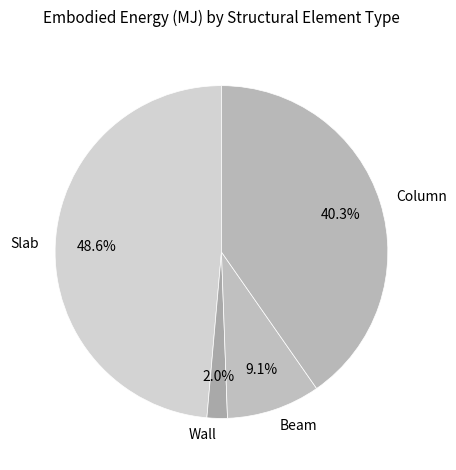

The Column slice represents 34% of the pie. True or false?

False